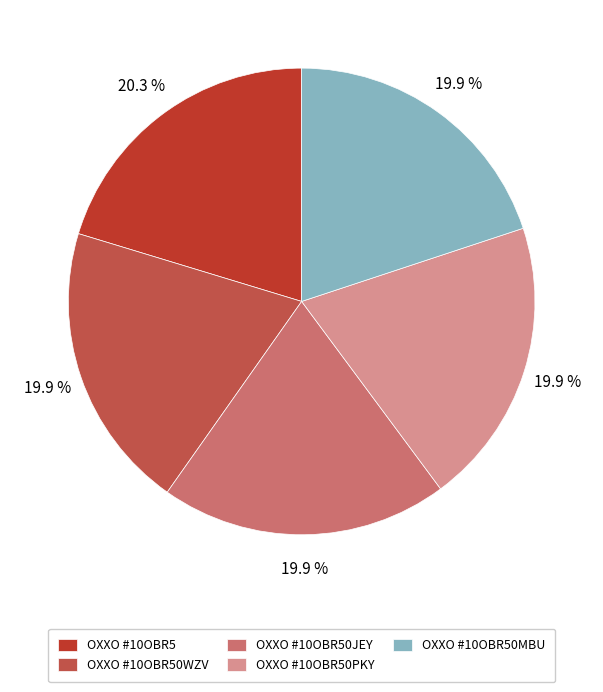

To the nearest percent, what is the average slice percentage?

20%